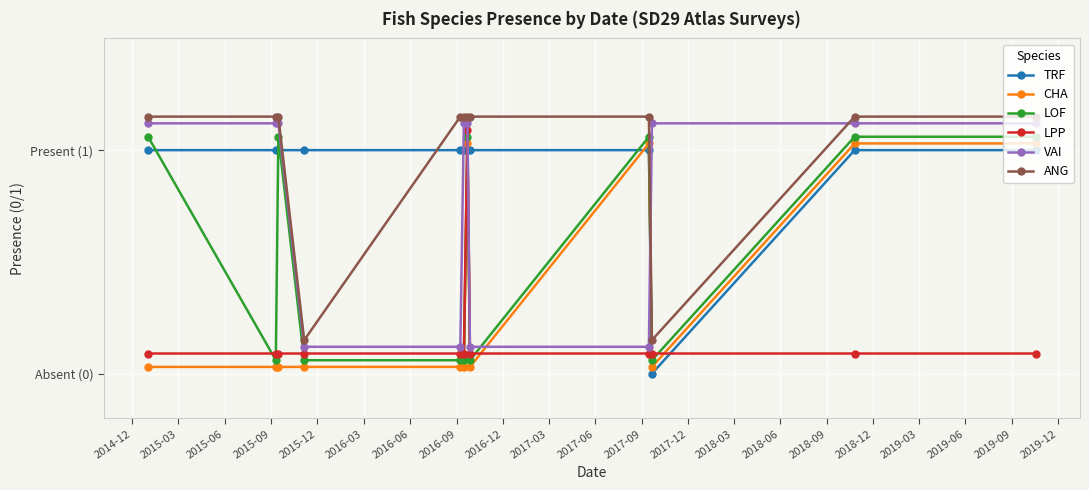

Is this an area chart (filled region under the line)?

No